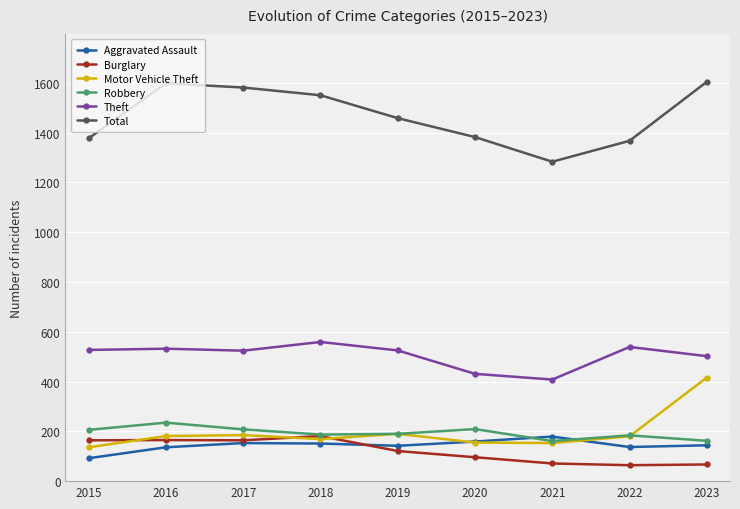

What is the spread (max minus min) of values at 2018?

1399